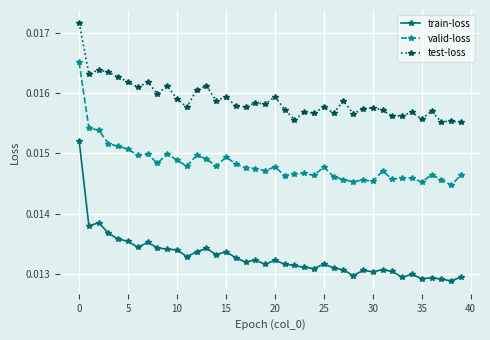

Which series has the largest total across all categories?

test-loss